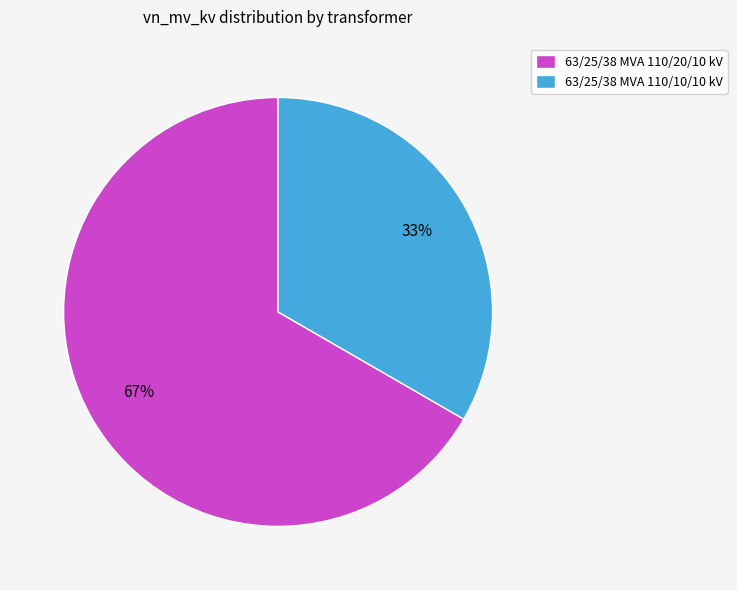

Which slice represents more than half of the pie?

63/25/38 MVA 110/20/10 kV